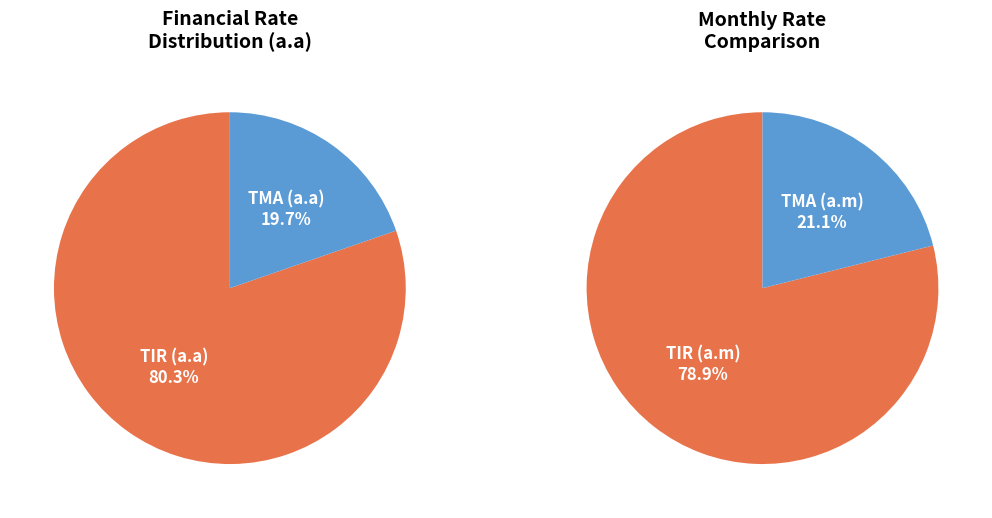

The TIR (a.m) slice represents 1% of the pie. True or false?

False